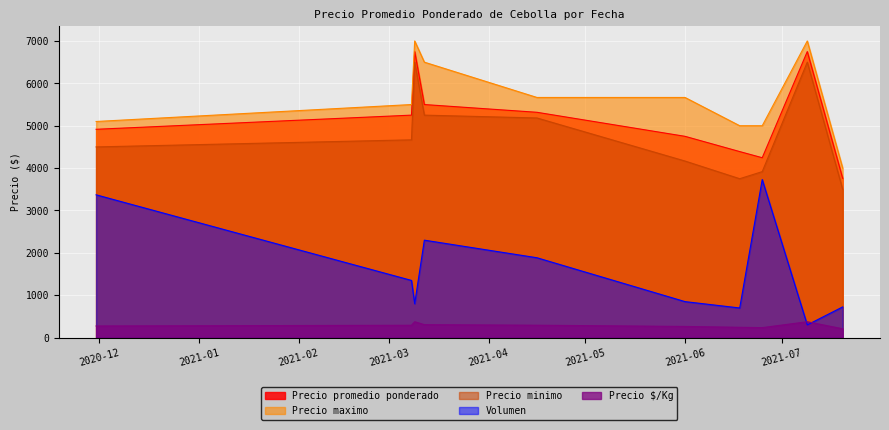

What is the difference between the second highest and second lowest values in the Precio maximo series?

2000